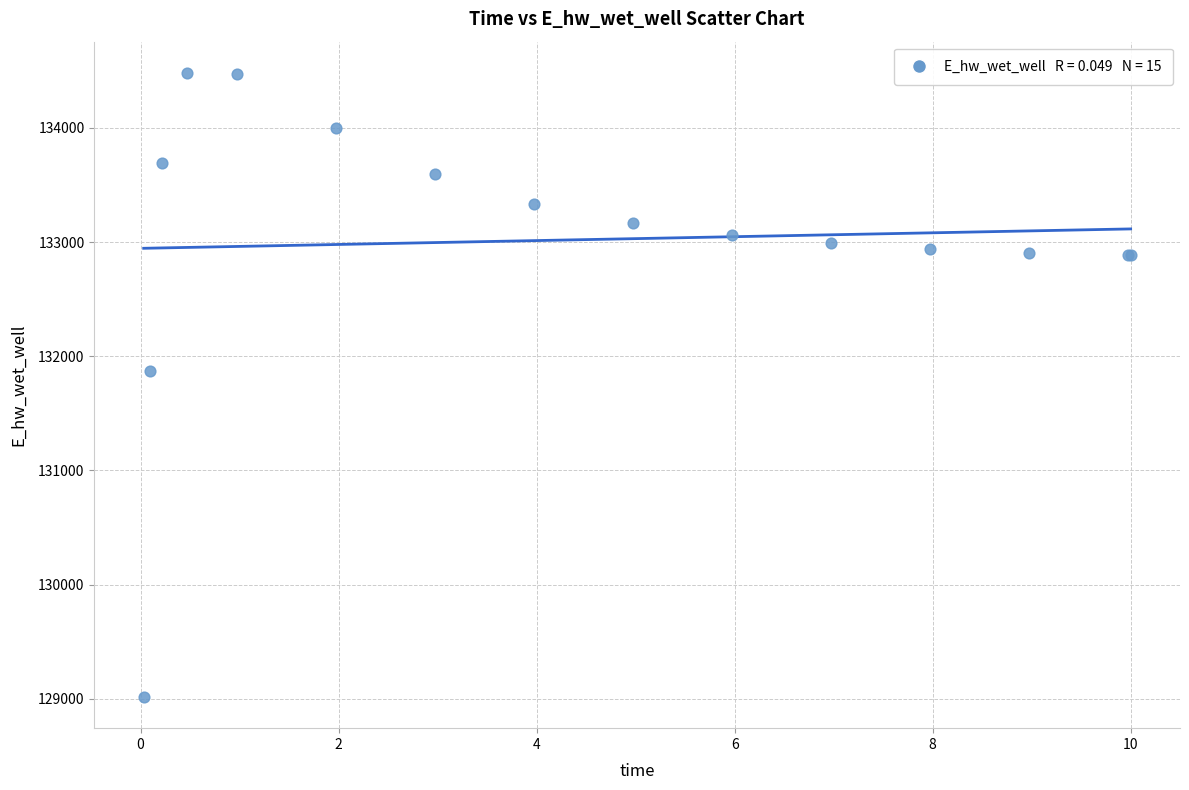

What Y value in the scatter plot is closest to 131749?

131867.7